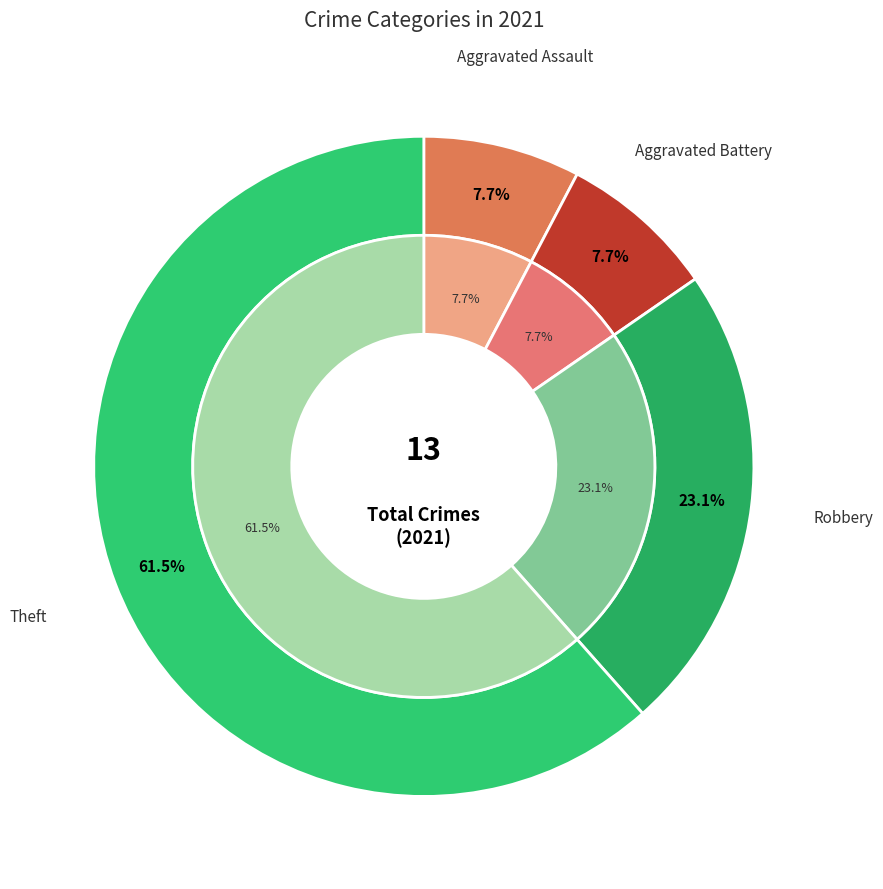

Is Theft the majority of the pie?

Yes